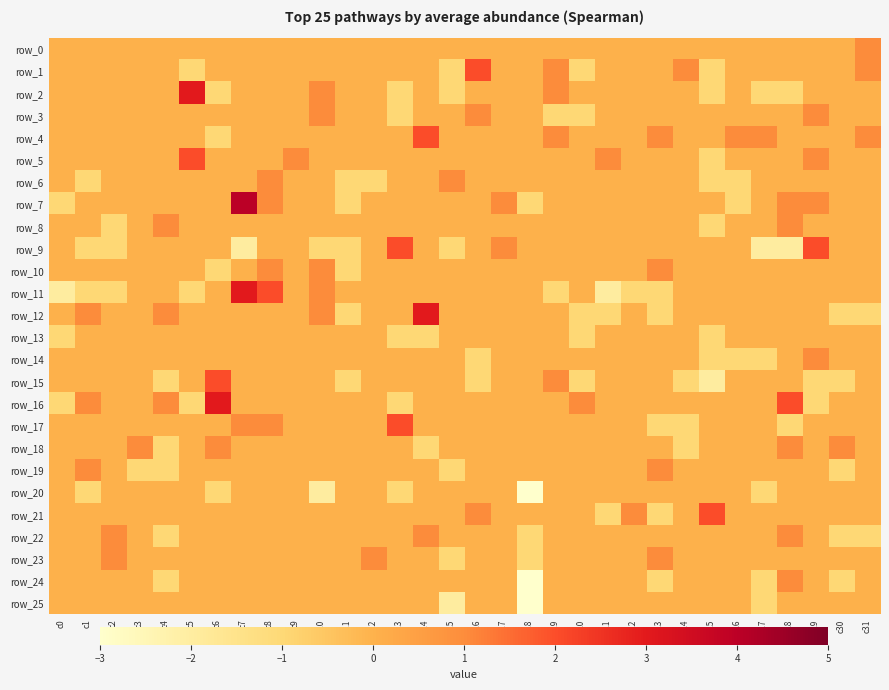

Reading right to left, extract all data points from this chart.

row_0: c31=1	c30=0	c29=0	c28=0	c27=0	c26=0	c25=0	c24=0	c23=0	c22=0	c21=0	c20=0	c19=0	c18=0	c17=0	c16=0	c15=0	c14=0	c13=0	c12=0	c11=0	c10=0	c9=0	c8=0	c7=0	c6=0	c5=0	c4=0	c3=0	c2=0	c1=0	c0=0
row_1: c31=1	c30=0	c29=0	c28=0	c27=0	c26=0	c25=-1	c24=1	c23=0	c22=0	c21=0	c20=-1	c19=1	c18=0	c17=0	c16=2	c15=-1	c14=0	c13=0	c12=0	c11=0	c10=0	c9=0	c8=0	c7=0	c6=0	c5=-1	c4=0	c3=0	c2=0	c1=0	c0=0
row_2: c31=0	c30=0	c29=0	c28=-1	c27=-1	c26=0	c25=-1	c24=0	c23=0	c22=0	c21=0	c20=0	c19=1	c18=0	c17=0	c16=0	c15=-1	c14=0	c13=-1	c12=0	c11=0	c10=1	c9=0	c8=0	c7=0	c6=-1	c5=3	c4=0	c3=0	c2=0	c1=0	c0=0
row_3: c31=0	c30=0	c29=1	c28=0	c27=0	c26=0	c25=0	c24=0	c23=0	c22=0	c21=0	c20=-1	c19=-1	c18=0	c17=0	c16=1	c15=0	c14=0	c13=-1	c12=0	c11=0	c10=1	c9=0	c8=0	c7=0	c6=0	c5=0	c4=0	c3=0	c2=0	c1=0	c0=0
row_4: c31=1	c30=0	c29=0	c28=0	c27=1	c26=1	c25=0	c24=0	c23=1	c22=0	c21=0	c20=0	c19=1	c18=0	c17=0	c16=0	c15=0	c14=2	c13=0	c12=0	c11=0	c10=0	c9=0	c8=0	c7=0	c6=-1	c5=0	c4=0	c3=0	c2=0	c1=0	c0=0
row_5: c31=0	c30=0	c29=1	c28=0	c27=0	c26=0	c25=-1	c24=0	c23=0	c22=0	c21=1	c20=0	c19=0	c18=0	c17=0	c16=0	c15=0	c14=0	c13=0	c12=0	c11=0	c10=0	c9=1	c8=0	c7=0	c6=0	c5=2	c4=0	c3=0	c2=0	c1=0	c0=0
row_6: c31=0	c30=0	c29=0	c28=0	c27=0	c26=-1	c25=-1	c24=0	c23=0	c22=0	c21=0	c20=0	c19=0	c18=0	c17=0	c16=0	c15=1	c14=0	c13=0	c12=-1	c11=-1	c10=0	c9=0	c8=1	c7=0	c6=0	c5=0	c4=0	c3=0	c2=0	c1=-1	c0=0
row_7: c31=0	c30=0	c29=1	c28=1	c27=0	c26=-1	c25=0	c24=0	c23=0	c22=0	c21=0	c20=0	c19=0	c18=-1	c17=1	c16=0	c15=0	c14=0	c13=0	c12=0	c11=-1	c10=0	c9=0	c8=1	c7=4	c6=0	c5=0	c4=0	c3=0	c2=0	c1=0	c0=-1
row_8: c31=0	c30=0	c29=0	c28=1	c27=0	c26=0	c25=-1	c24=0	c23=0	c22=0	c21=0	c20=0	c19=0	c18=0	c17=0	c16=0	c15=0	c14=0	c13=0	c12=0	c11=0	c10=0	c9=0	c8=0	c7=0	c6=0	c5=0	c4=1	c3=0	c2=-1	c1=0	c0=0
row_9: c31=0	c30=0	c29=2	c28=-2	c27=-2	c26=0	c25=0	c24=0	c23=0	c22=0	c21=0	c20=0	c19=0	c18=0	c17=1	c16=0	c15=-1	c14=0	c13=2	c12=0	c11=-1	c10=-1	c9=0	c8=0	c7=-2	c6=0	c5=0	c4=0	c3=0	c2=-1	c1=-1	c0=0
row_10: c31=0	c30=0	c29=0	c28=0	c27=0	c26=0	c25=0	c24=0	c23=1	c22=0	c21=0	c20=0	c19=0	c18=0	c17=0	c16=0	c15=0	c14=0	c13=0	c12=0	c11=-1	c10=1	c9=0	c8=1	c7=0	c6=-1	c5=0	c4=0	c3=0	c2=0	c1=0	c0=0
row_11: c31=0	c30=0	c29=0	c28=0	c27=0	c26=0	c25=0	c24=0	c23=-1	c22=-1	c21=-2	c20=0	c19=-1	c18=0	c17=0	c16=0	c15=0	c14=0	c13=0	c12=0	c11=0	c10=1	c9=0	c8=2	c7=3	c6=0	c5=-1	c4=0	c3=0	c2=-1	c1=-1	c0=-2
row_12: c31=-1	c30=-1	c29=0	c28=0	c27=0	c26=0	c25=0	c24=0	c23=-1	c22=0	c21=-1	c20=-1	c19=0	c18=0	c17=0	c16=0	c15=0	c14=3	c13=0	c12=0	c11=-1	c10=1	c9=0	c8=0	c7=0	c6=0	c5=0	c4=1	c3=0	c2=0	c1=1	c0=0
row_13: c31=0	c30=0	c29=0	c28=0	c27=0	c26=0	c25=-1	c24=0	c23=0	c22=0	c21=0	c20=-1	c19=0	c18=0	c17=0	c16=0	c15=0	c14=-1	c13=-1	c12=0	c11=0	c10=0	c9=0	c8=0	c7=0	c6=0	c5=0	c4=0	c3=0	c2=0	c1=0	c0=-1
row_14: c31=0	c30=0	c29=1	c28=0	c27=-1	c26=-1	c25=-1	c24=0	c23=0	c22=0	c21=0	c20=0	c19=0	c18=0	c17=0	c16=-1	c15=0	c14=0	c13=0	c12=0	c11=0	c10=0	c9=0	c8=0	c7=0	c6=0	c5=0	c4=0	c3=0	c2=0	c1=0	c0=0
row_15: c31=0	c30=-1	c29=-1	c28=0	c27=0	c26=0	c25=-2	c24=-1	c23=0	c22=0	c21=0	c20=-1	c19=1	c18=0	c17=0	c16=-1	c15=0	c14=0	c13=0	c12=0	c11=-1	c10=0	c9=0	c8=0	c7=0	c6=2	c5=0	c4=-1	c3=0	c2=0	c1=0	c0=0
row_16: c31=0	c30=0	c29=-1	c28=2	c27=0	c26=0	c25=0	c24=0	c23=0	c22=0	c21=0	c20=1	c19=0	c18=0	c17=0	c16=0	c15=0	c14=0	c13=-1	c12=0	c11=0	c10=0	c9=0	c8=0	c7=0	c6=3	c5=-1	c4=1	c3=0	c2=0	c1=1	c0=-1
row_17: c31=0	c30=0	c29=0	c28=-1	c27=0	c26=0	c25=0	c24=-1	c23=-1	c22=0	c21=0	c20=0	c19=0	c18=0	c17=0	c16=0	c15=0	c14=0	c13=2	c12=0	c11=0	c10=0	c9=0	c8=1	c7=1	c6=0	c5=0	c4=0	c3=0	c2=0	c1=0	c0=0
row_18: c31=0	c30=1	c29=0	c28=1	c27=0	c26=0	c25=0	c24=-1	c23=0	c22=0	c21=0	c20=0	c19=0	c18=0	c17=0	c16=0	c15=0	c14=-1	c13=0	c12=0	c11=0	c10=0	c9=0	c8=0	c7=0	c6=1	c5=0	c4=-1	c3=1	c2=0	c1=0	c0=0
row_19: c31=0	c30=-1	c29=0	c28=0	c27=0	c26=0	c25=0	c24=0	c23=1	c22=0	c21=0	c20=0	c19=0	c18=0	c17=0	c16=0	c15=-1	c14=0	c13=0	c12=0	c11=0	c10=0	c9=0	c8=0	c7=0	c6=0	c5=0	c4=-1	c3=-1	c2=0	c1=1	c0=0
row_20: c31=0	c30=0	c29=0	c28=0	c27=-1	c26=0	c25=0	c24=0	c23=0	c22=0	c21=0	c20=0	c19=0	c18=-3	c17=0	c16=0	c15=0	c14=0	c13=-1	c12=0	c11=0	c10=-2	c9=0	c8=0	c7=0	c6=-1	c5=0	c4=0	c3=0	c2=0	c1=-1	c0=0
row_21: c31=0	c30=0	c29=0	c28=0	c27=0	c26=0	c25=2	c24=0	c23=-1	c22=1	c21=-1	c20=0	c19=0	c18=0	c17=0	c16=1	c15=0	c14=0	c13=0	c12=0	c11=0	c10=0	c9=0	c8=0	c7=0	c6=0	c5=0	c4=0	c3=0	c2=0	c1=0	c0=0
row_22: c31=-1	c30=-1	c29=0	c28=1	c27=0	c26=0	c25=0	c24=0	c23=0	c22=0	c21=0	c20=0	c19=0	c18=-1	c17=0	c16=0	c15=0	c14=1	c13=0	c12=0	c11=0	c10=0	c9=0	c8=0	c7=0	c6=0	c5=0	c4=-1	c3=0	c2=1	c1=0	c0=0
row_23: c31=0	c30=0	c29=0	c28=0	c27=0	c26=0	c25=0	c24=0	c23=1	c22=0	c21=0	c20=0	c19=0	c18=-1	c17=0	c16=0	c15=-1	c14=0	c13=0	c12=1	c11=0	c10=0	c9=0	c8=0	c7=0	c6=0	c5=0	c4=0	c3=0	c2=1	c1=0	c0=0
row_24: c31=0	c30=-1	c29=0	c28=1	c27=-1	c26=0	c25=0	c24=0	c23=-1	c22=0	c21=0	c20=0	c19=0	c18=-3	c17=0	c16=0	c15=0	c14=0	c13=0	c12=0	c11=0	c10=0	c9=0	c8=0	c7=0	c6=0	c5=0	c4=-1	c3=0	c2=0	c1=0	c0=0
row_25: c31=0	c30=0	c29=0	c28=0	c27=-1	c26=0	c25=0	c24=0	c23=0	c22=0	c21=0	c20=0	c19=0	c18=-3	c17=0	c16=0	c15=-2	c14=0	c13=0	c12=0	c11=0	c10=0	c9=0	c8=0	c7=0	c6=0	c5=0	c4=0	c3=0	c2=0	c1=0	c0=0